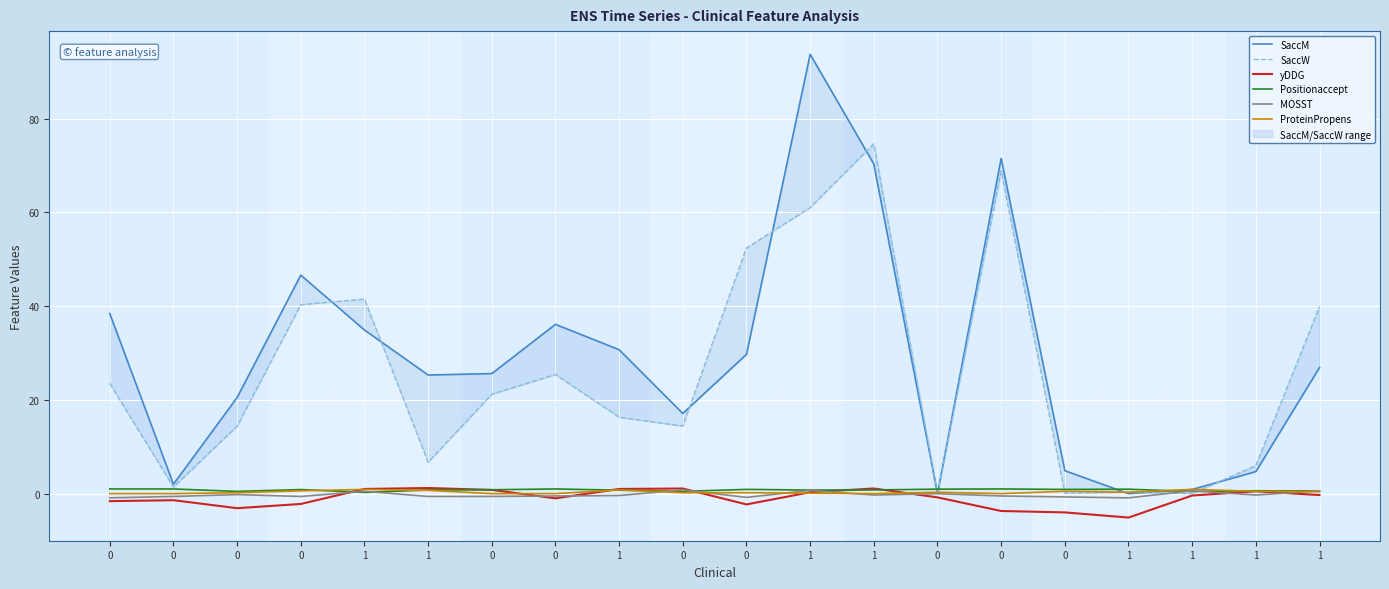

At which label is SaccW closest to 37?

1